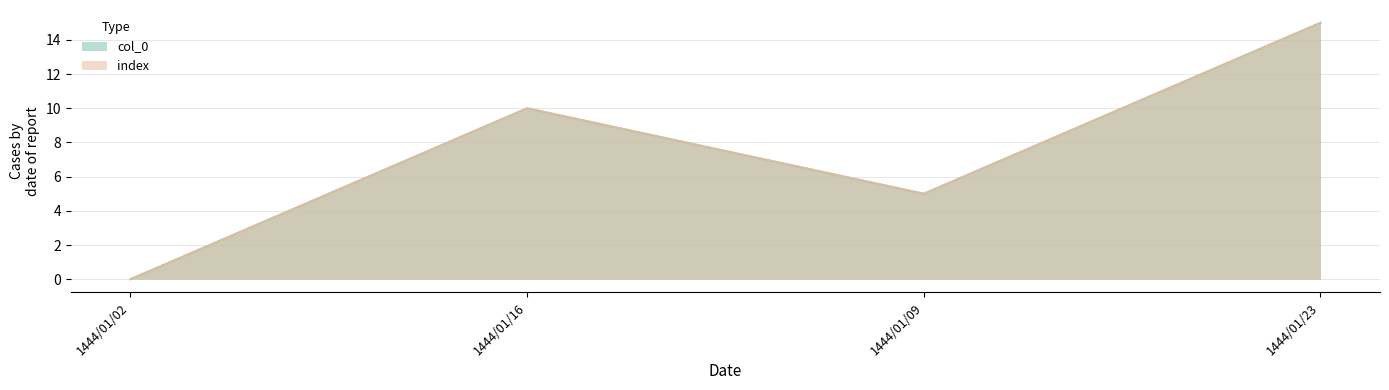

Which series changed the most between 1444/01/02 and 1444/01/23?

col_0